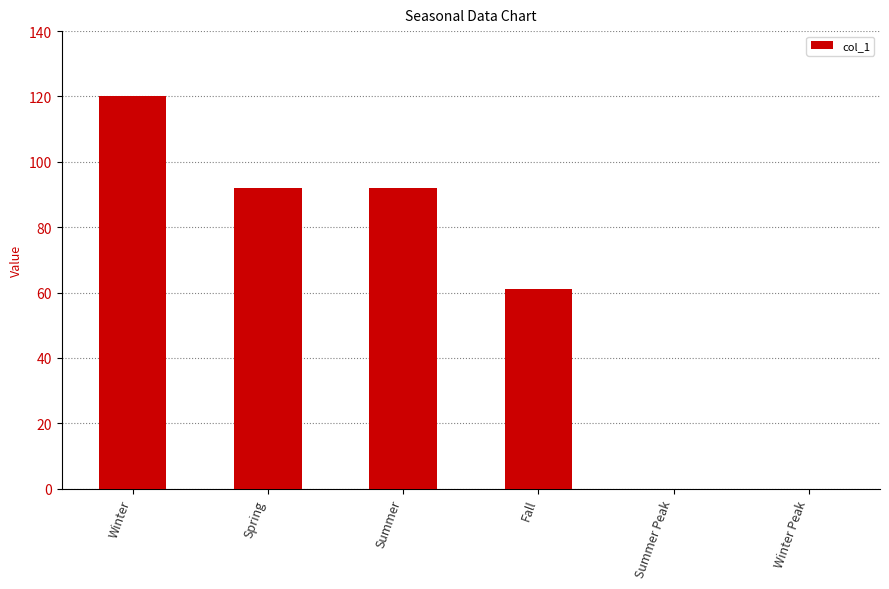

The chart shows a value of 61 at Fall. True or false?

True